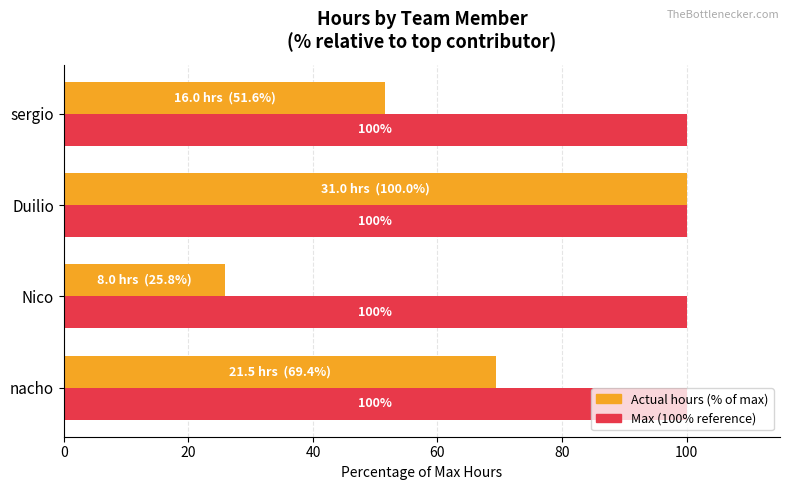

At which category is the sum across all series the highest?

Duilio